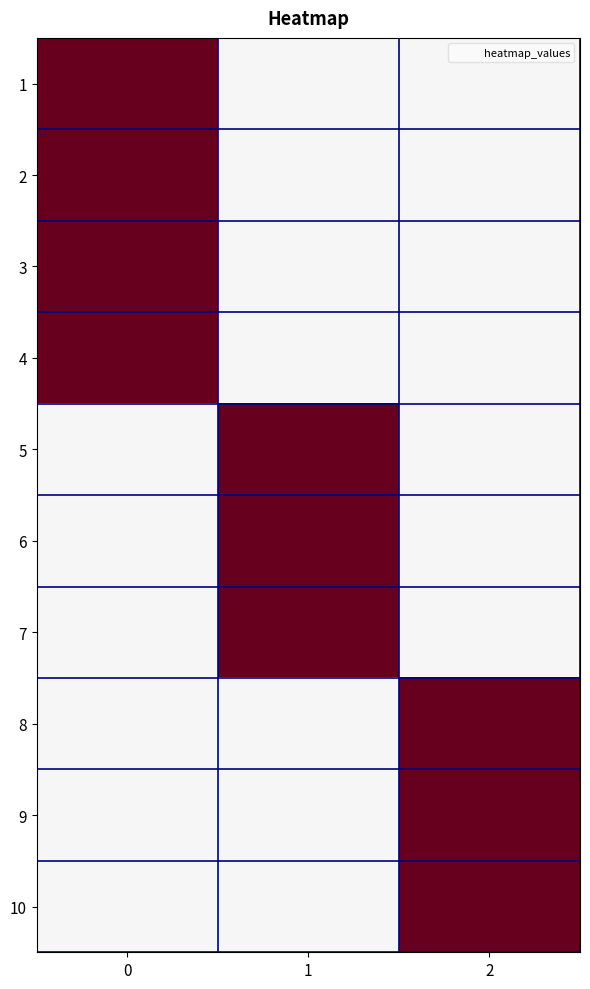

What is the difference between the highest and lowest values at 1?

1